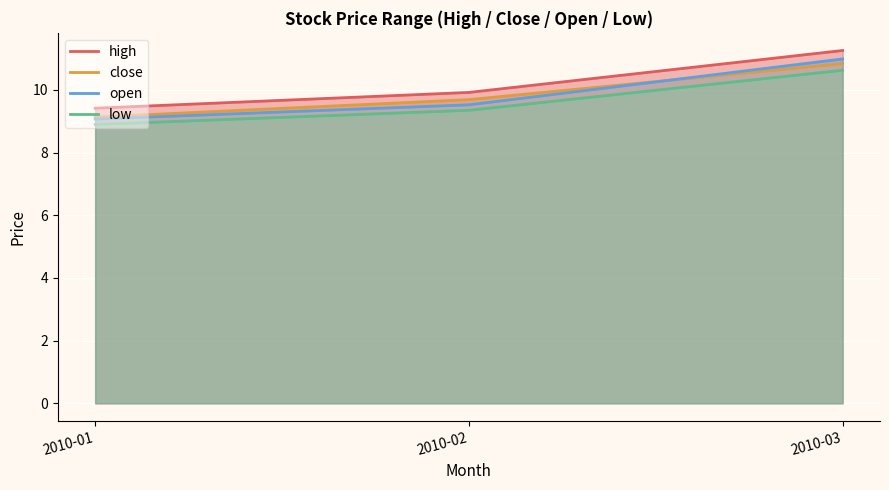

Is it true that low equals 14.9 at 2010-01?

False